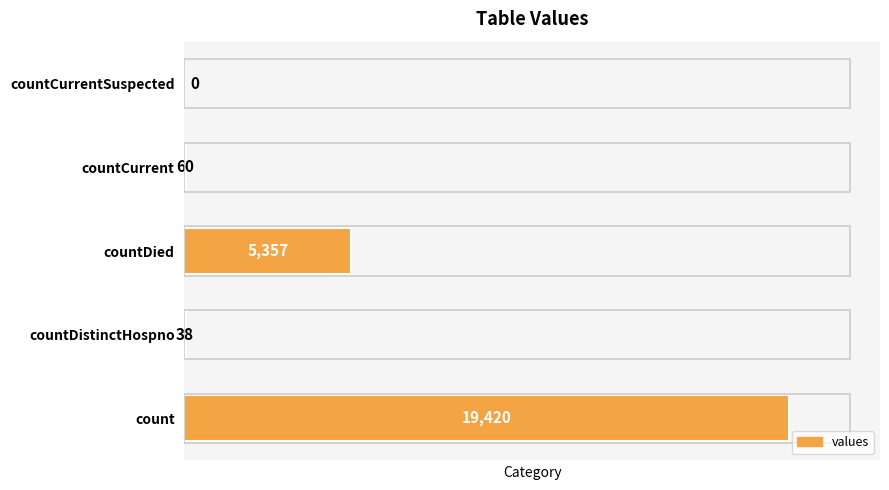

Reading bottom to top, extract all data points from this chart.

count=19420	countDistinctHospno=38	countDied=5357	countCurrent=60	countCurrentSuspected=0